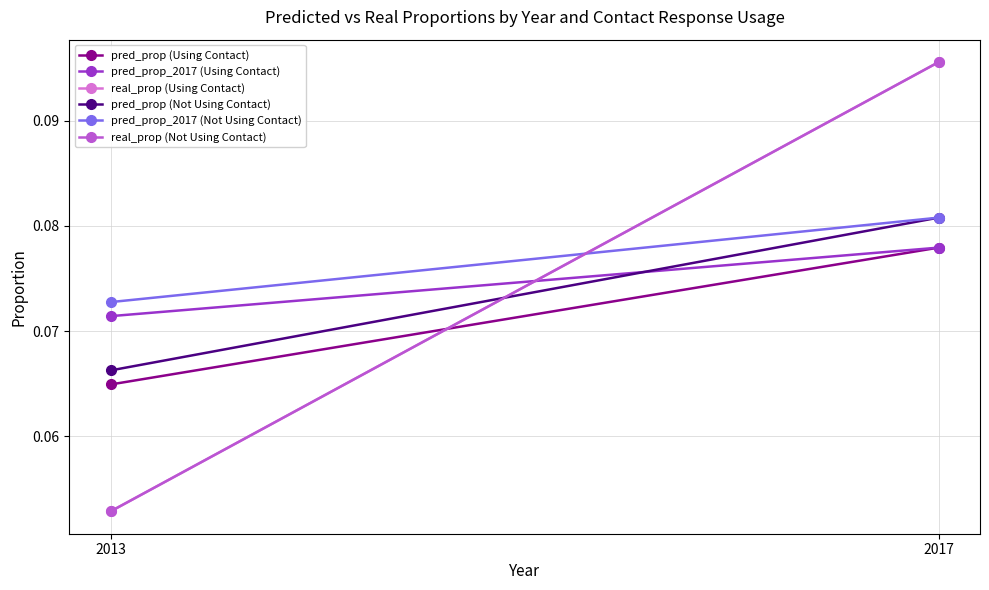

How many lines are shown in the chart?

6